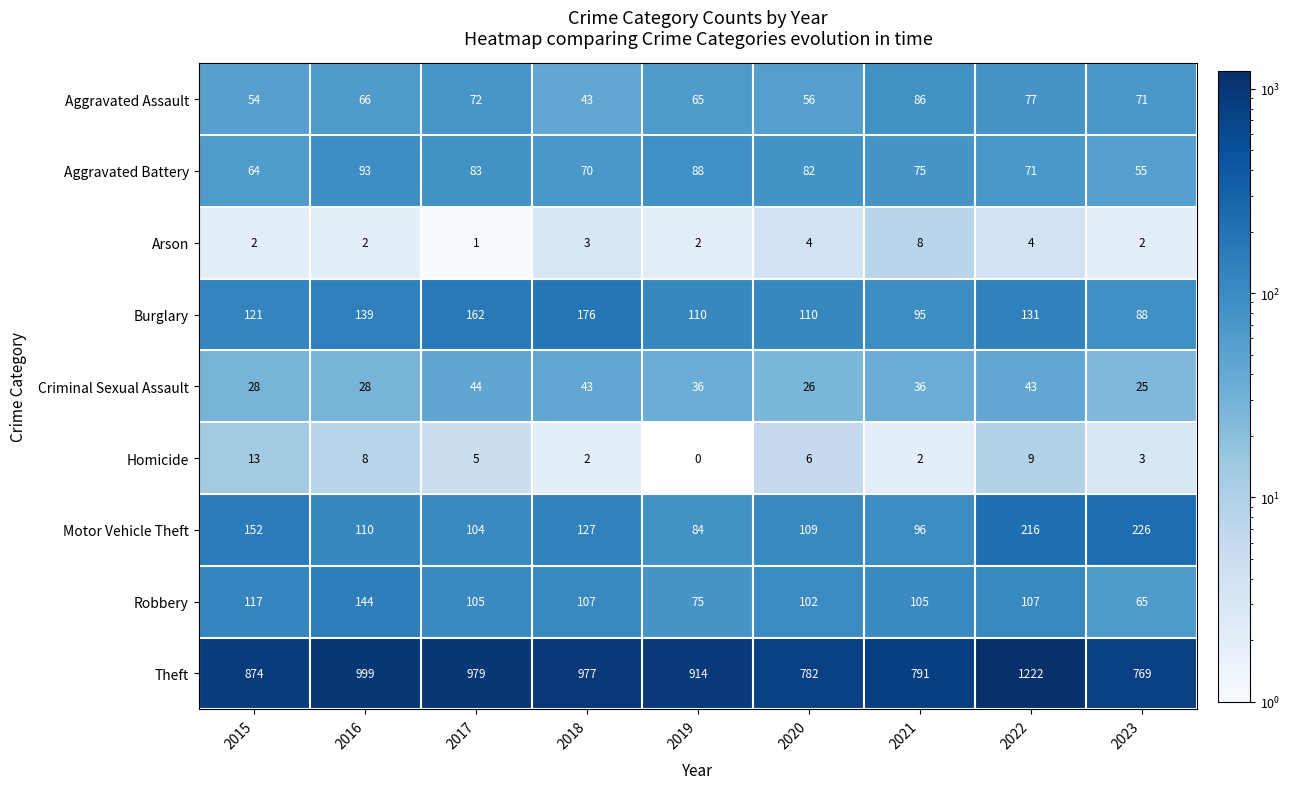

What is the sum of all Homicide values?

48